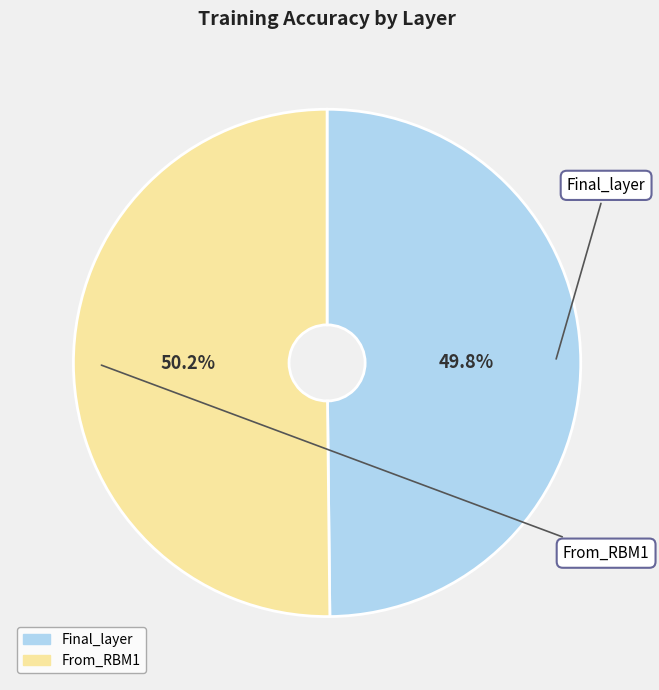

Is it true that Final_layer is 50% of the pie?

True